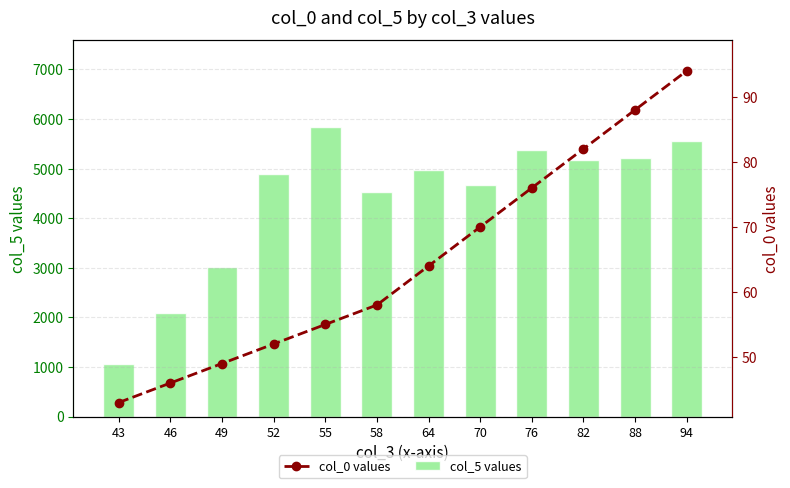

What is the average value of the col_5 values series?

4365.1